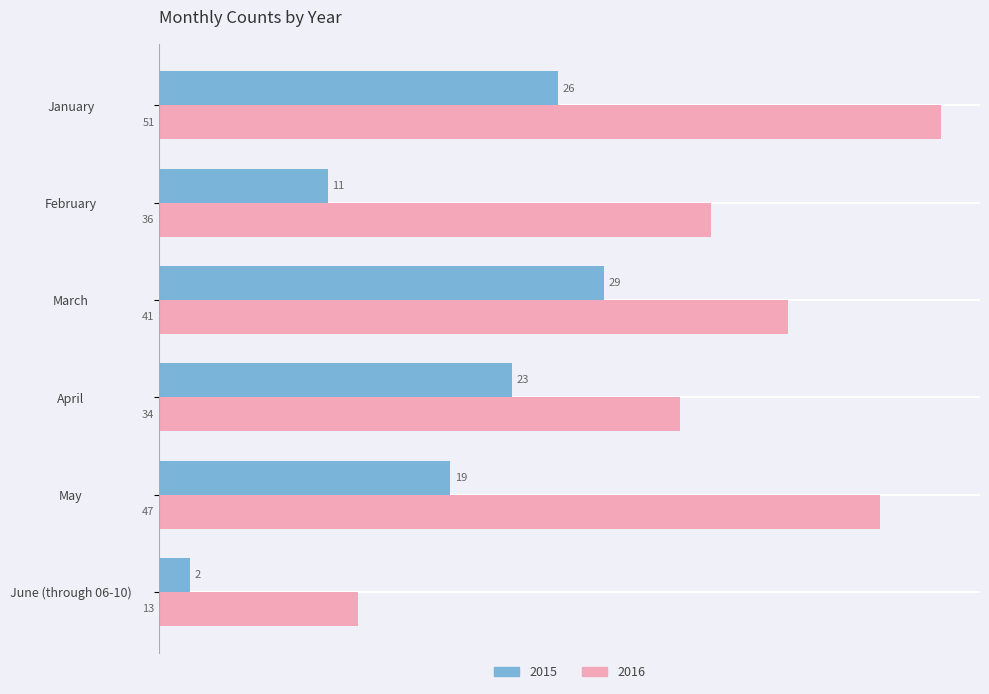

The 2015 series shows 7 at March. True or false?

False